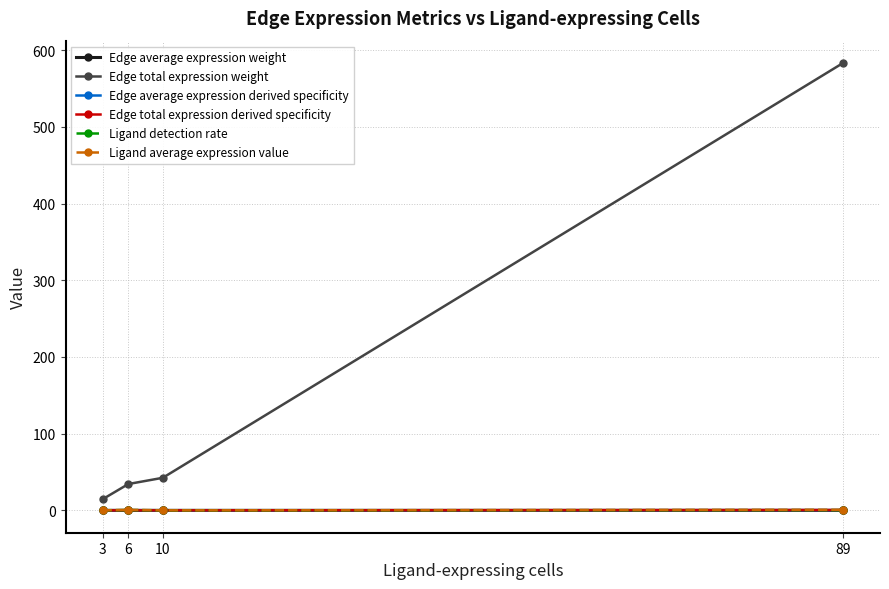

True or false: Ligand average expression value and Edge average expression derived specificity cross at least once.

False